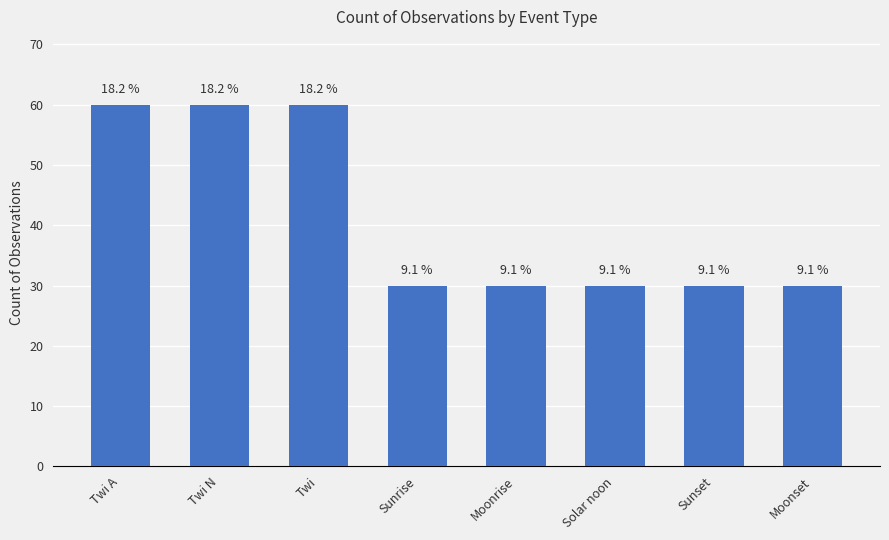

Does the chart contain any negative values?

No